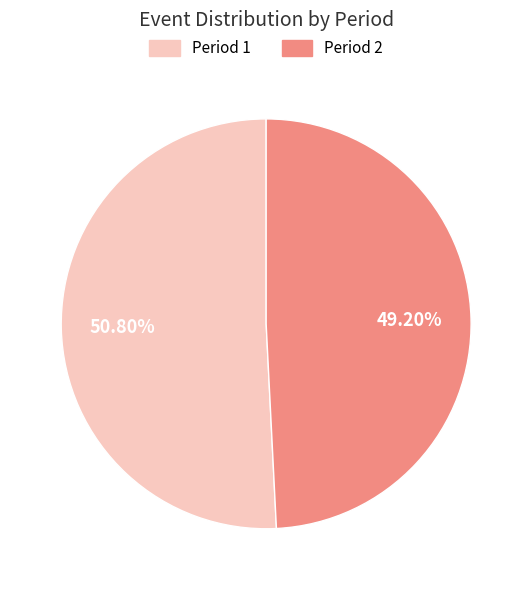

Which category has the smallest portion of the pie?

Period 2